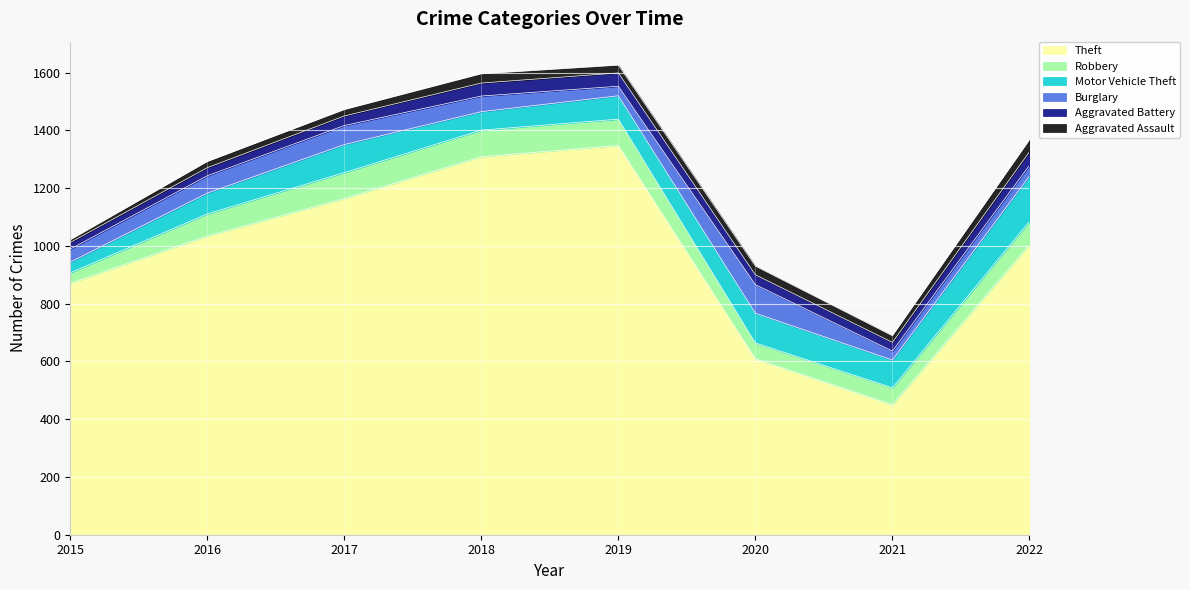

True or false: Theft and Motor Vehicle Theft cross at least once.

False